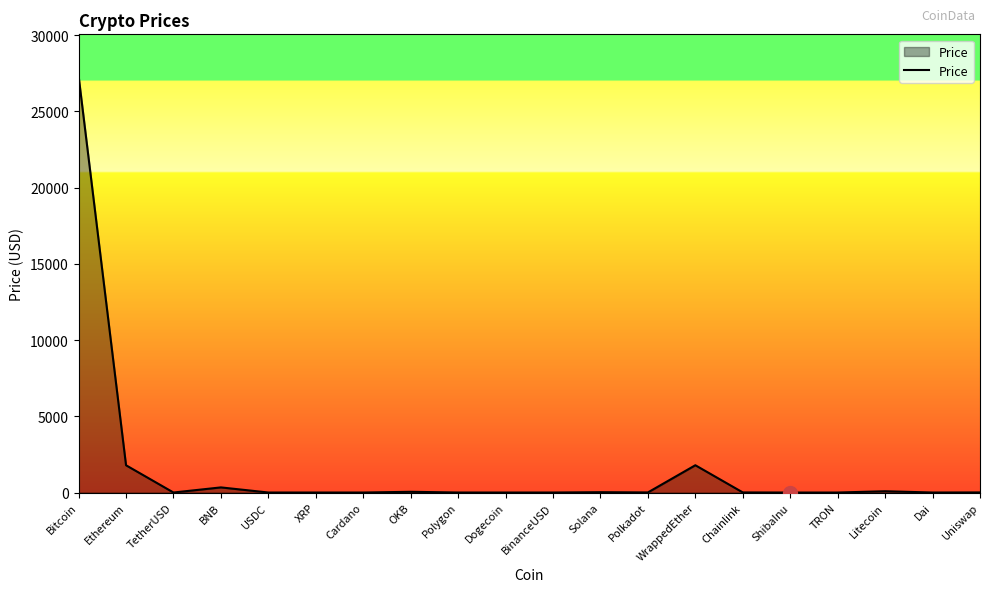

What is the maximum value shown in the chart?

27330.0